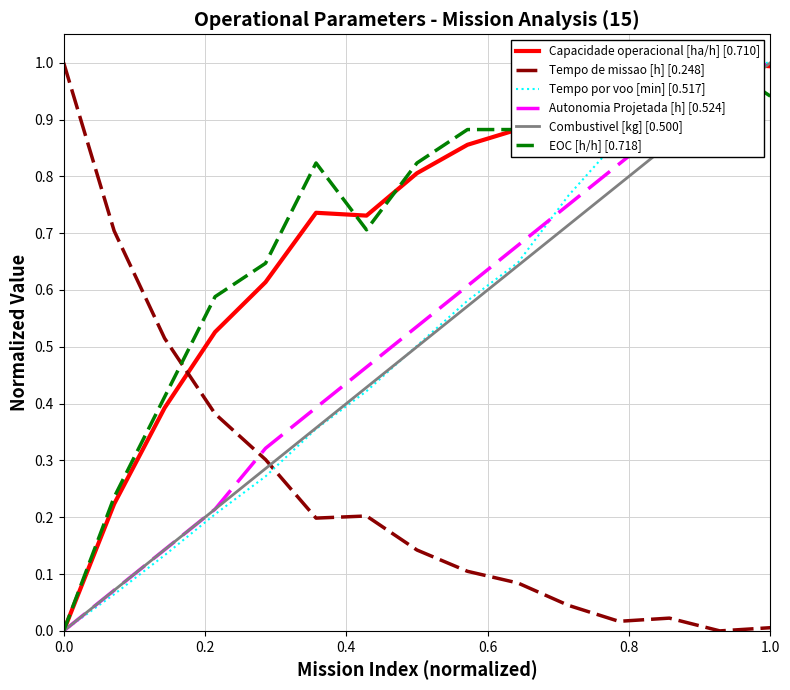

What is the value of the Combustivel [kg] [0.500] point at the 9th from the left?

0.6